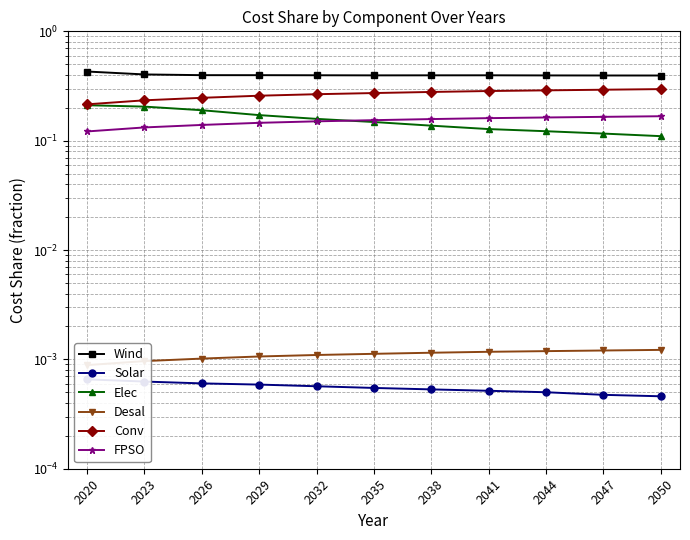

What is the greatest value displayed?

0.4